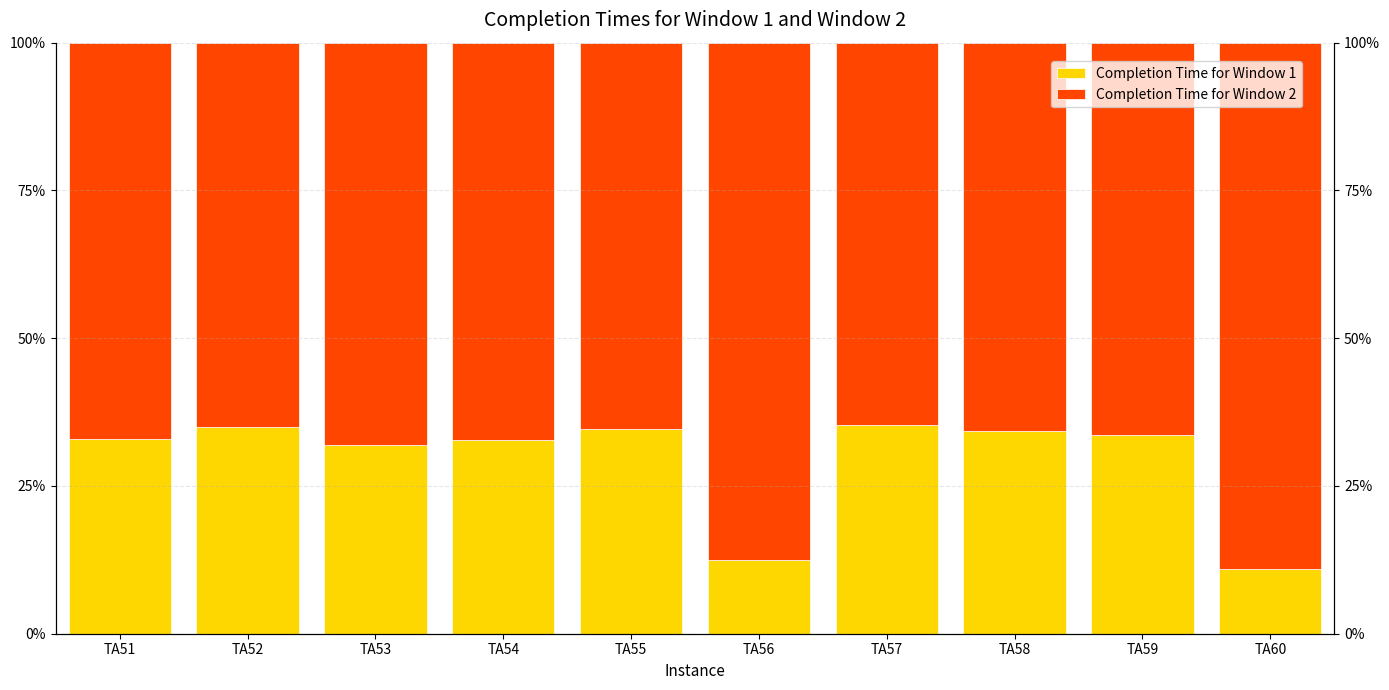

What is the maximum value shown in the chart?

89.0